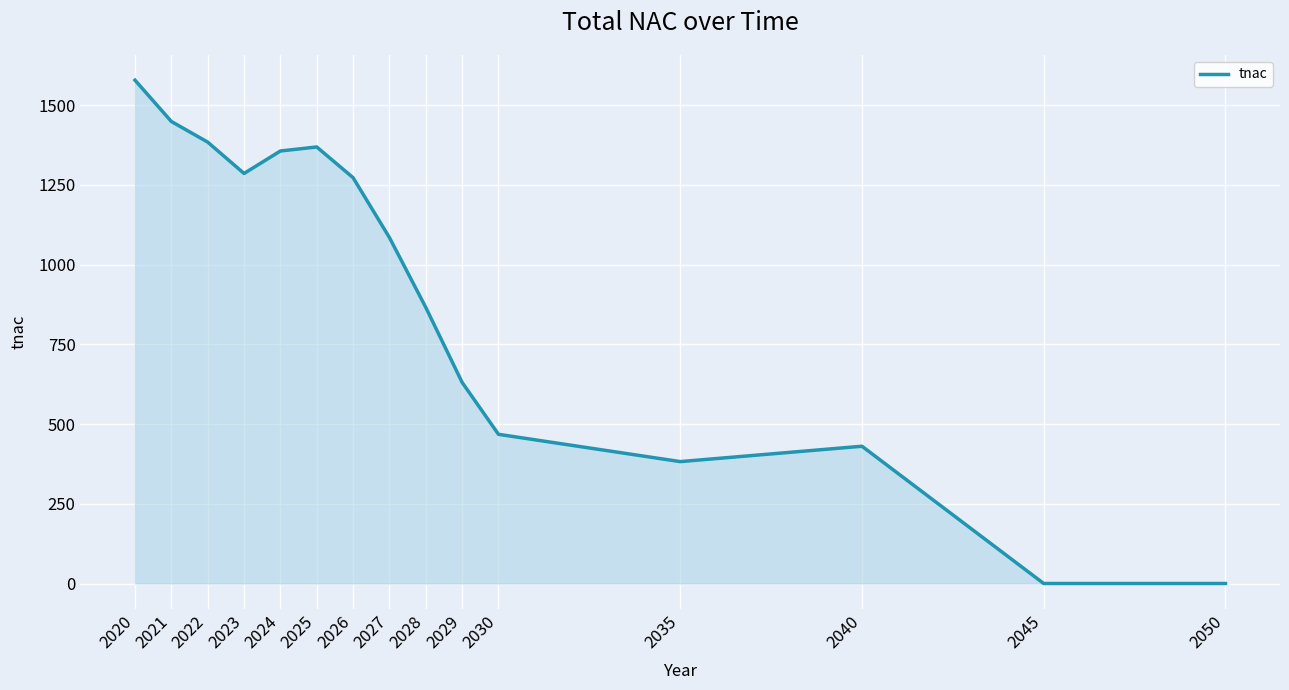

Approximately how many times larger is the value at 2024 compared to 2026?

1.1